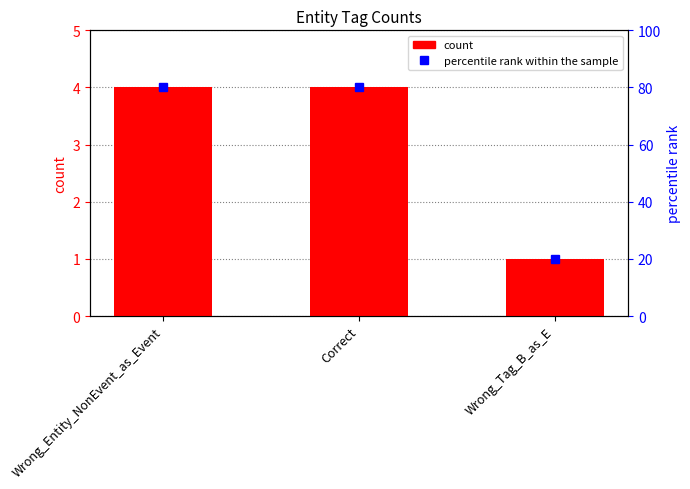

Which label corresponds to the smallest value in the chart?

Wrong_Tag_B_as_E